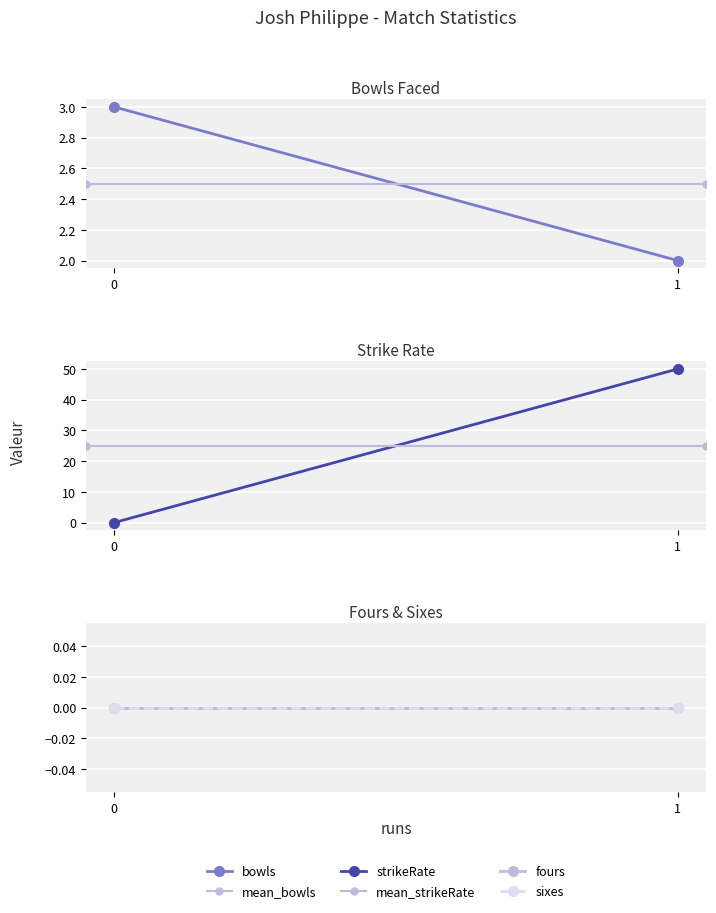

What is the spread (max minus min) of values at 1?

50.0